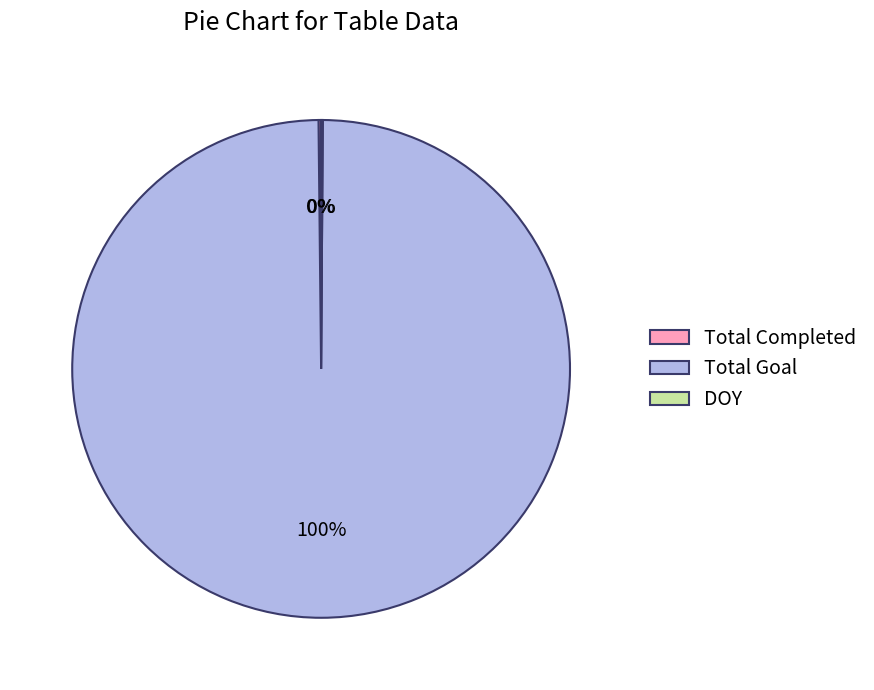

To the nearest percent, what is the average slice percentage?

33%